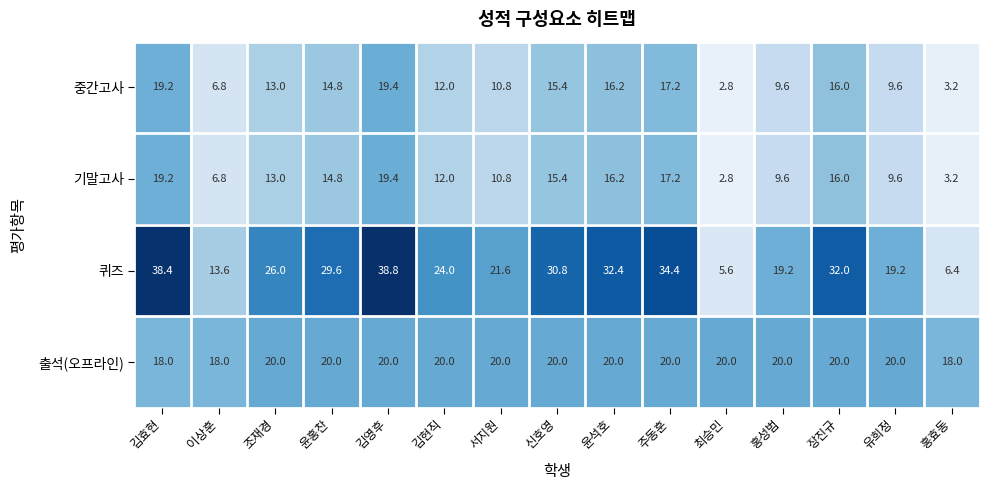

What is the difference between the maximum and minimum values in the 퀴즈 series?

33.2